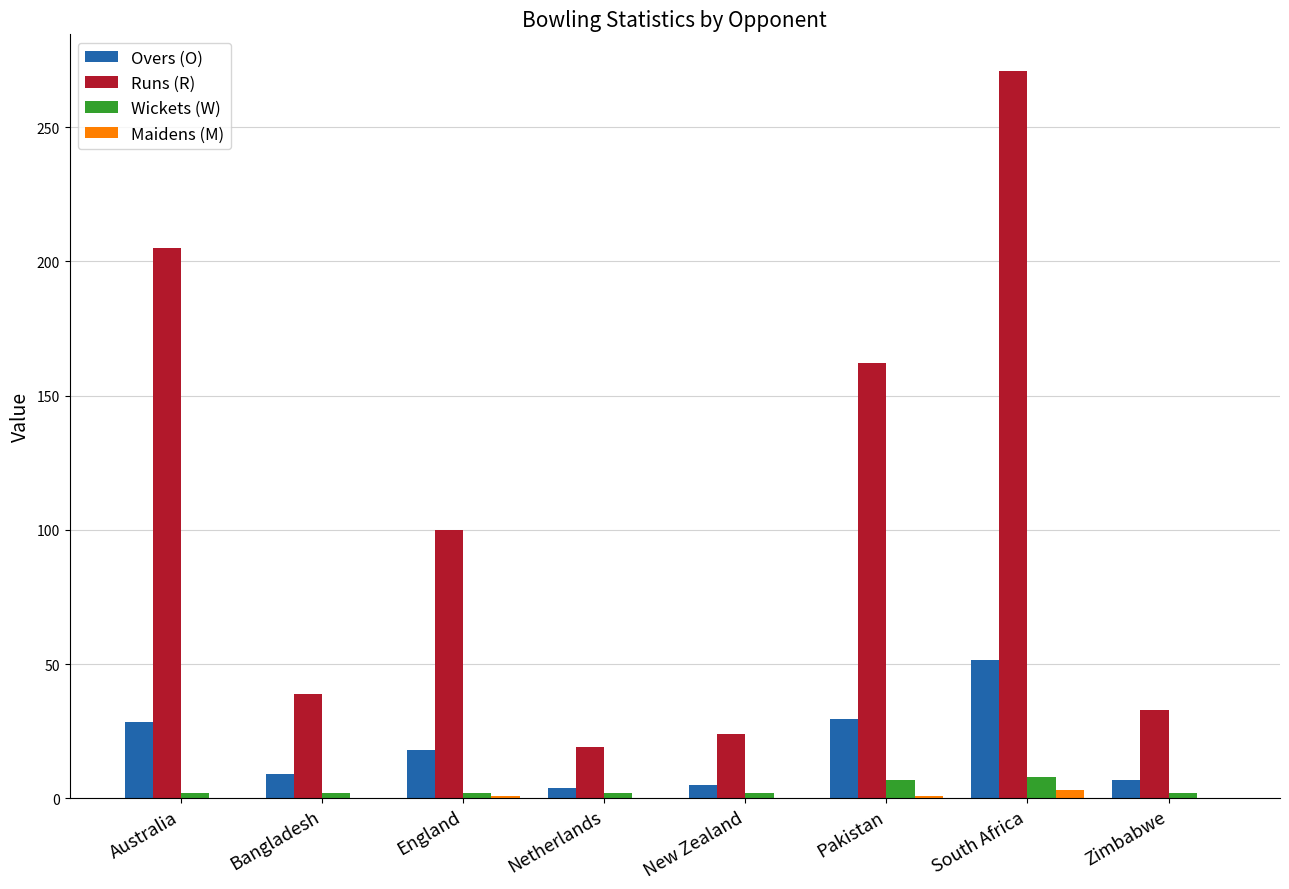

Which series has the largest total across all categories?

Runs (R)